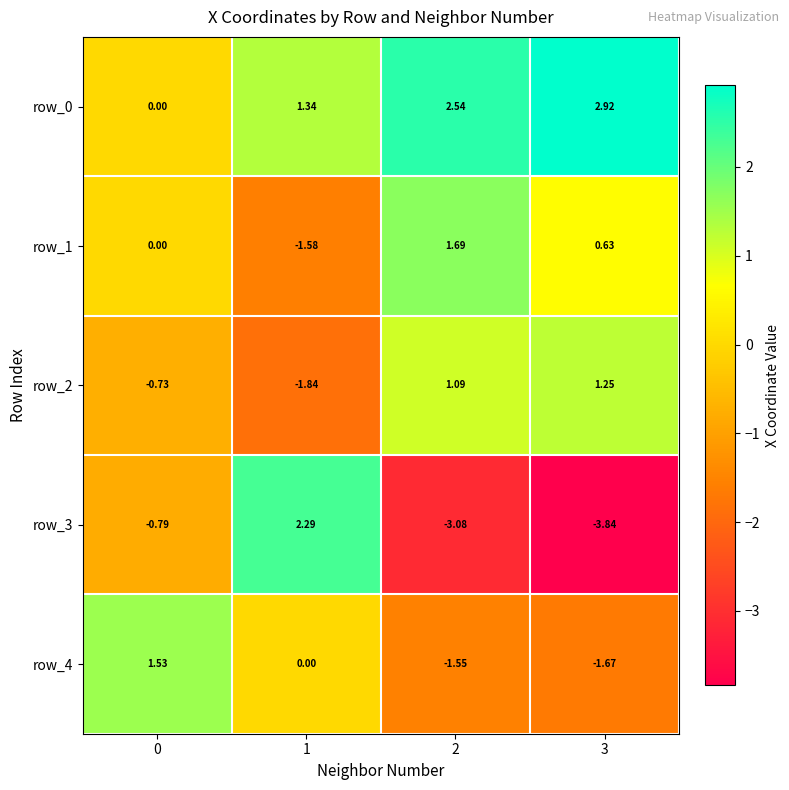

Is the value of row_2 at 1 greater than the value of row_1 at 2?

No